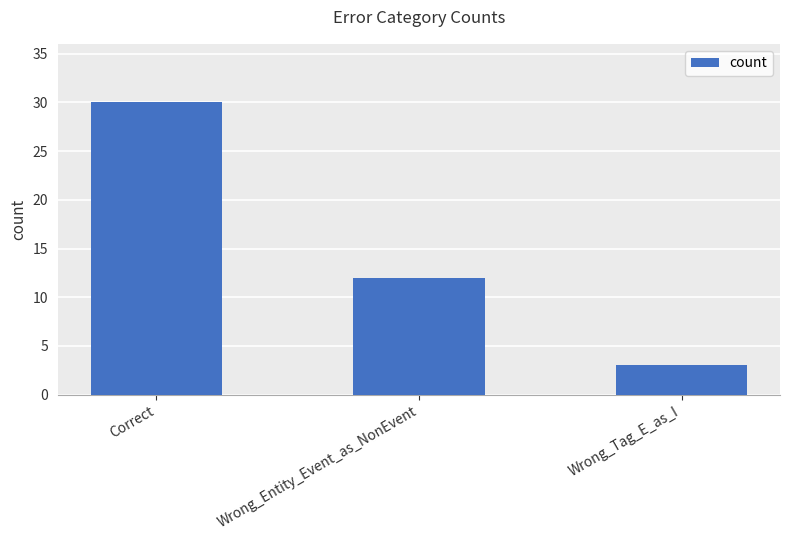

How many values are between 3 and 30?

3